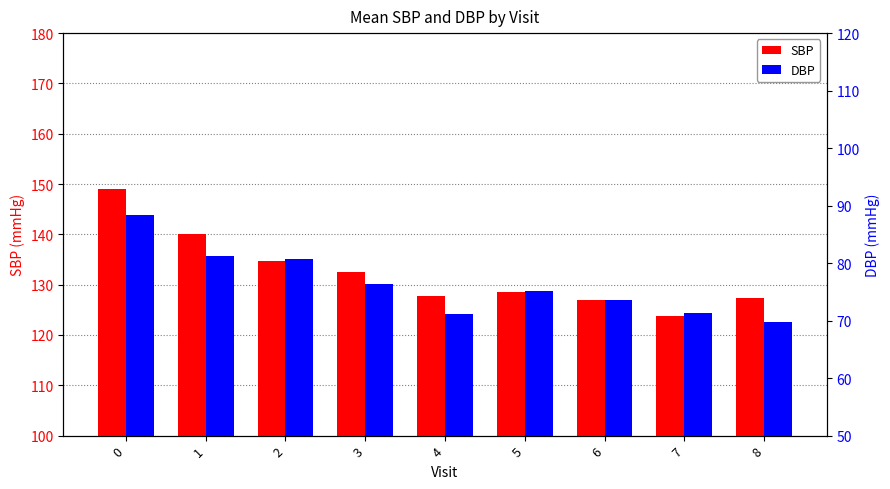

What is the value of the DBP bar at the 4th from the left?

76.5